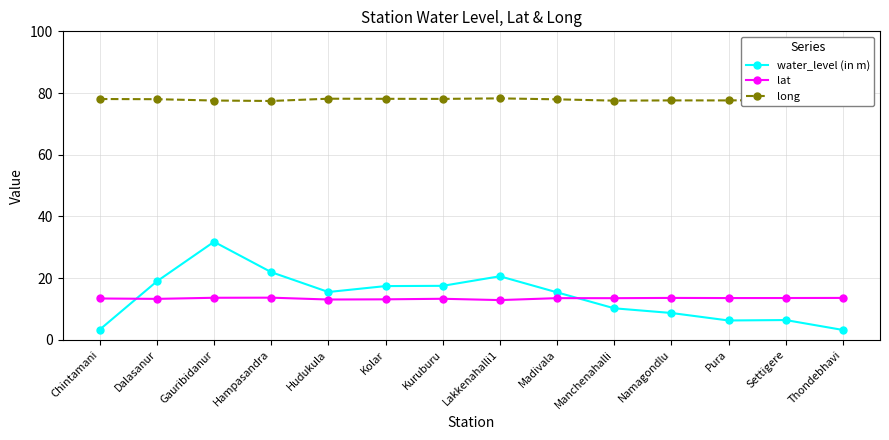

The value of water_level (in m) at Namagondlu is 8.7. True or false?

True